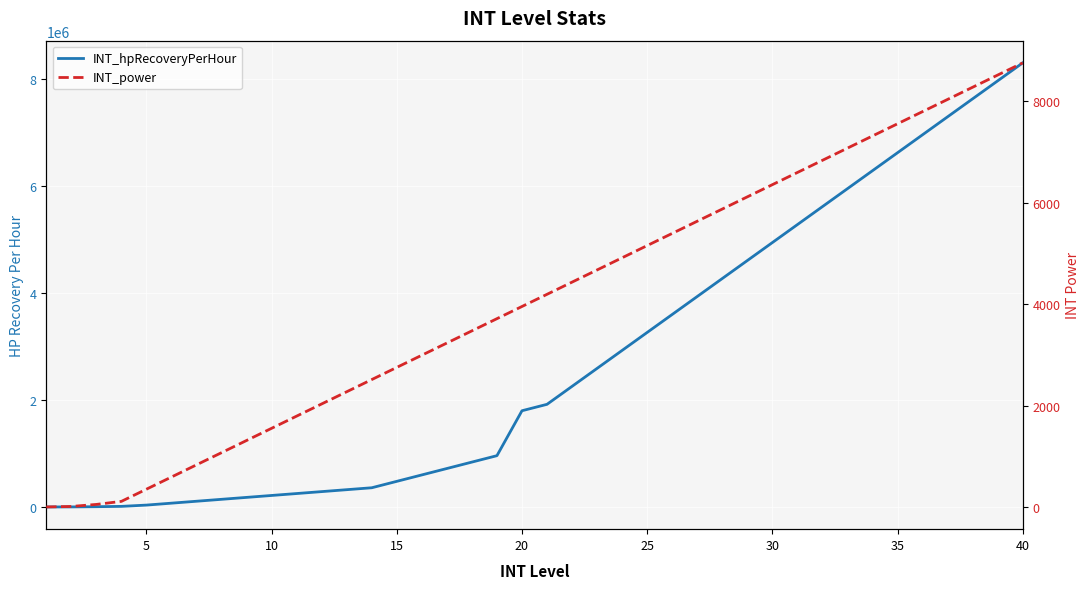

The value of INT_power at 5 is 584. True or false?

False